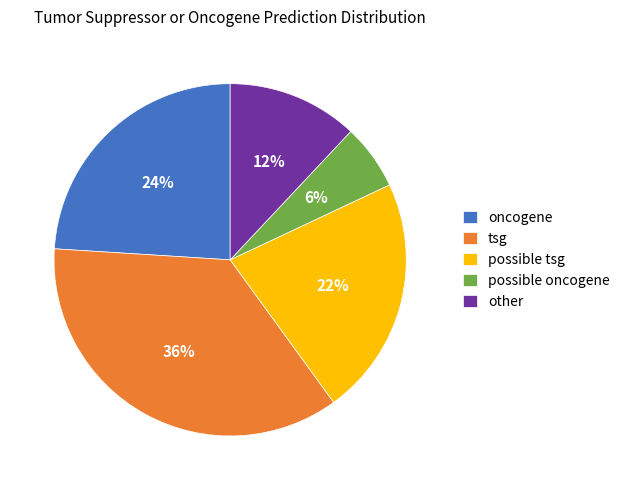

Is there a majority slice in this chart?

No